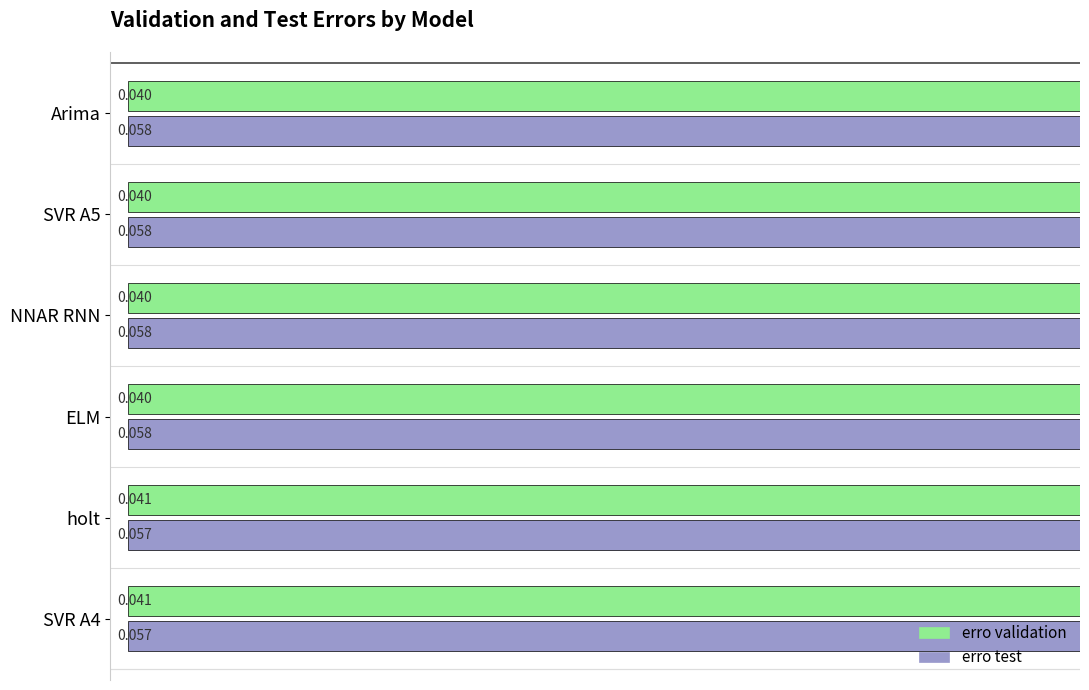

List the series in order of their peak value, highest first.

erro test, erro validation